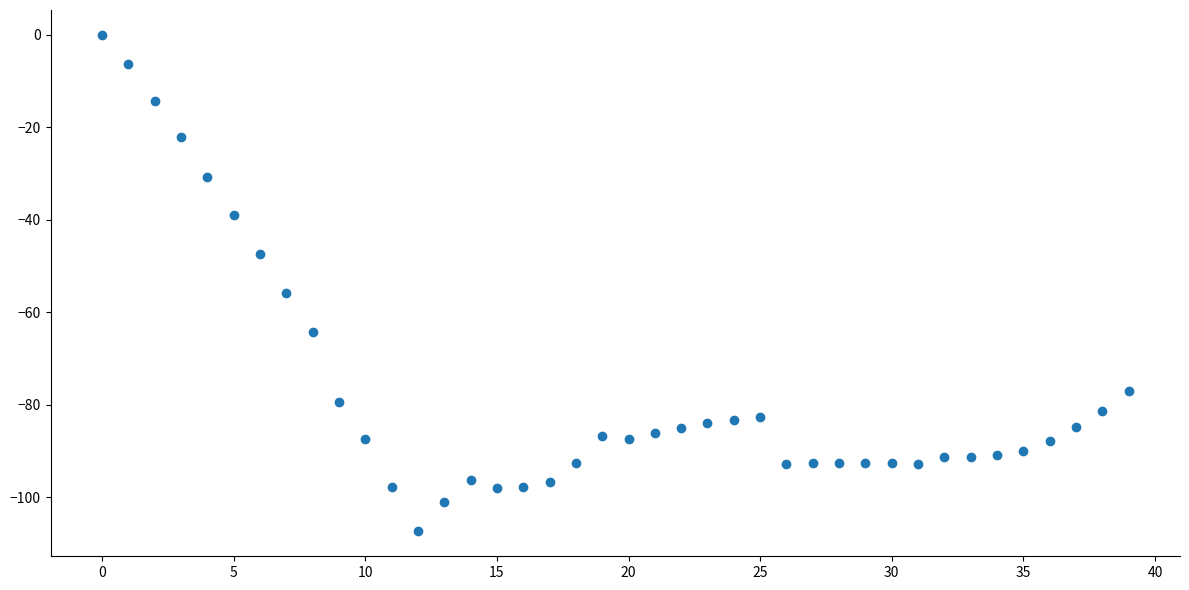

What Y value in the scatter plot is closest to -53?

-55.9